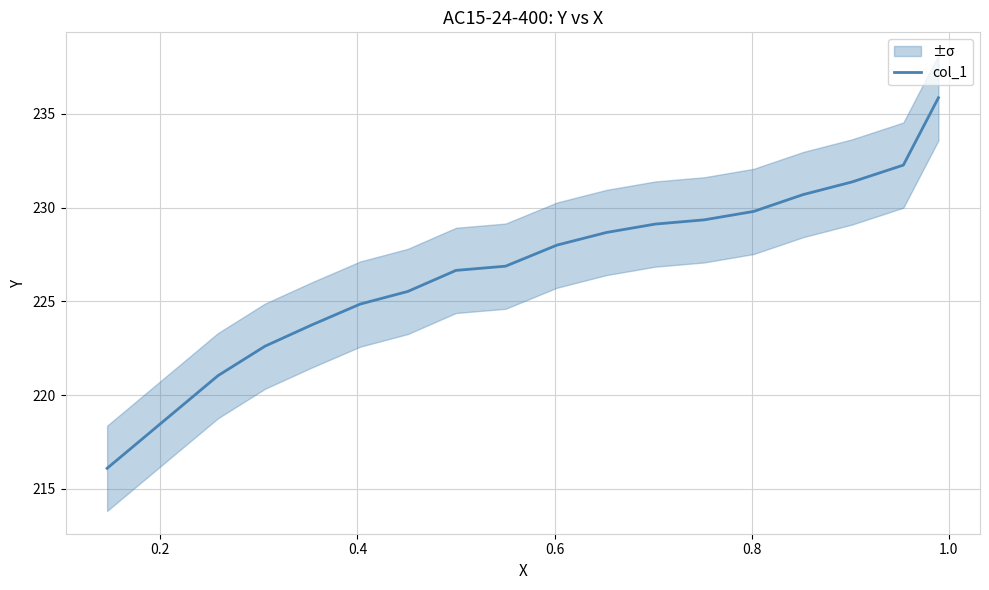

How many categories are shown in the chart?

17